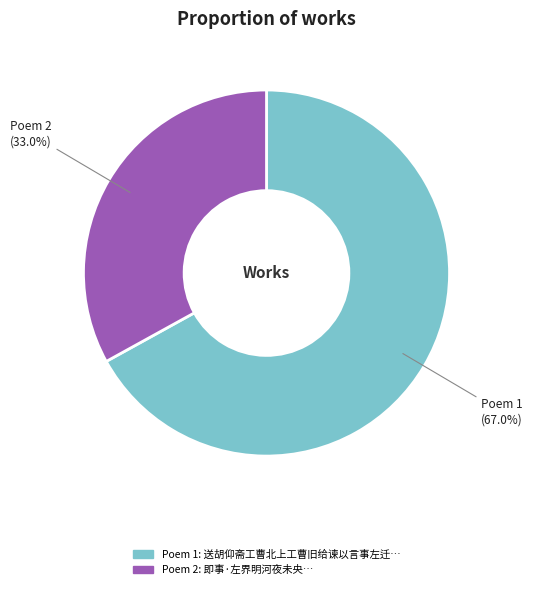

Is there any slice that represents more than half of the pie?

Yes